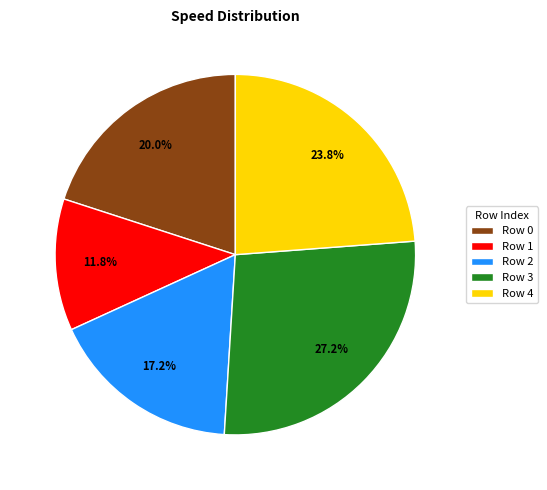

How much of the chart is everything except Row 0?

80.0%